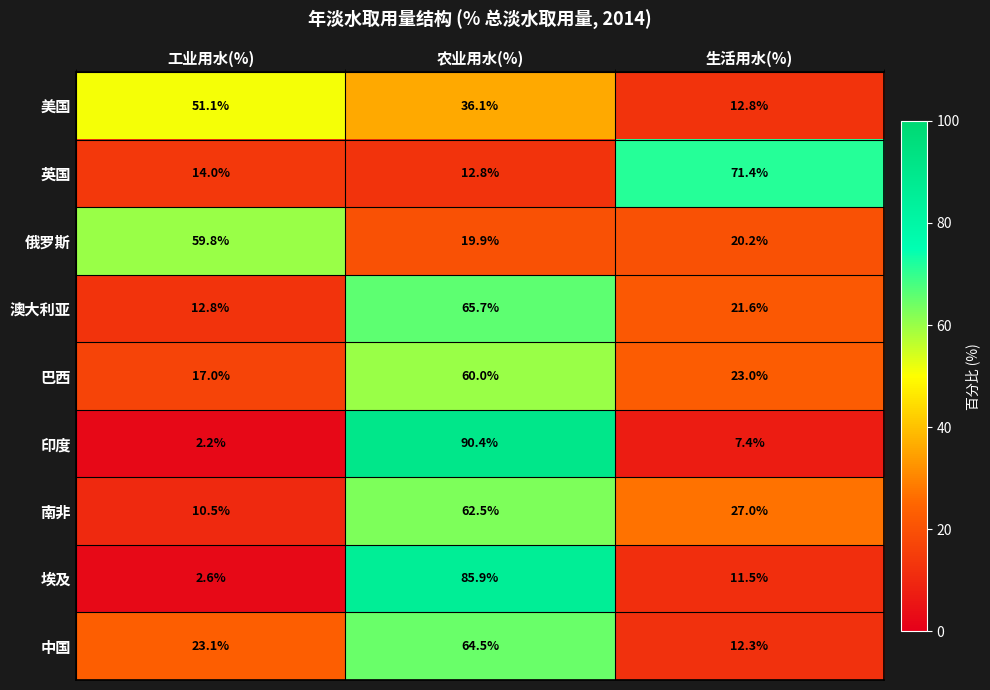

At 农业用水(%), list the series in order from largest to smallest.

印度, 埃及, 澳大利亚, 中国, 南非, 巴西, 美国, 俄罗斯, 英国